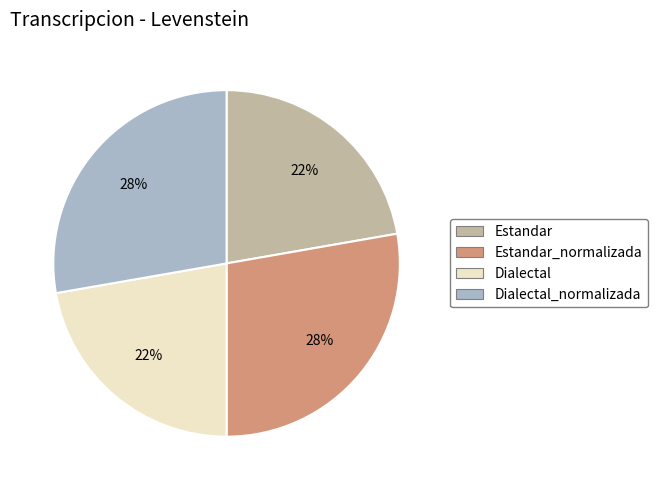

Is Dialectal the majority of the pie?

No